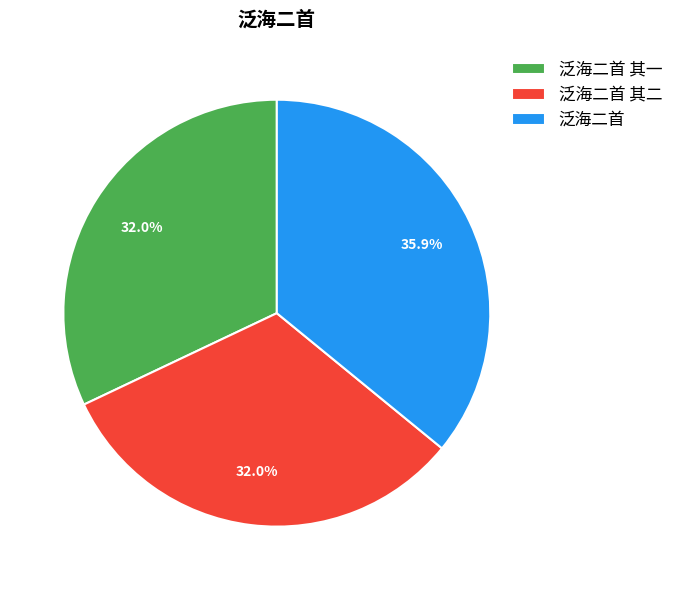

Between 泛海二首 and 泛海二首 其一, which is larger?

泛海二首